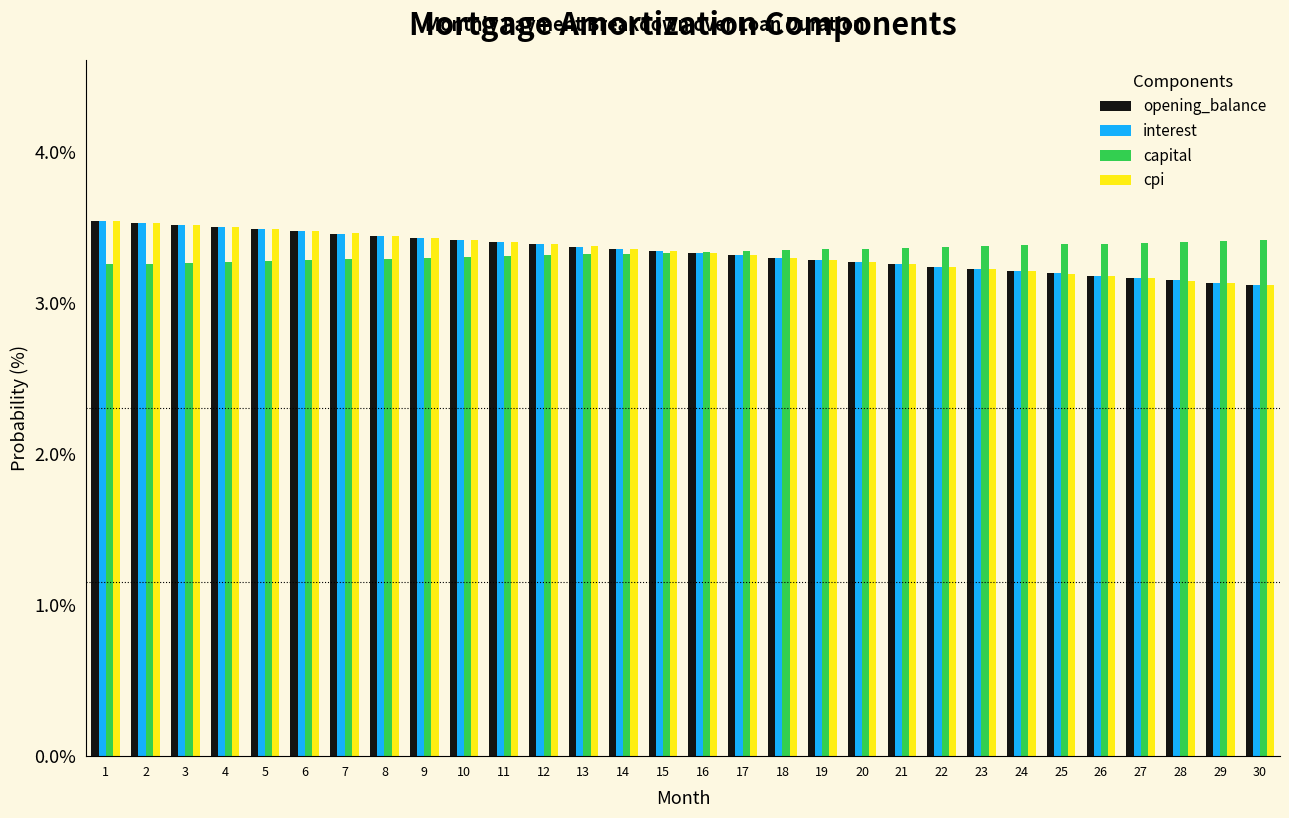

At how many categories does at least one series exceed 3?

30